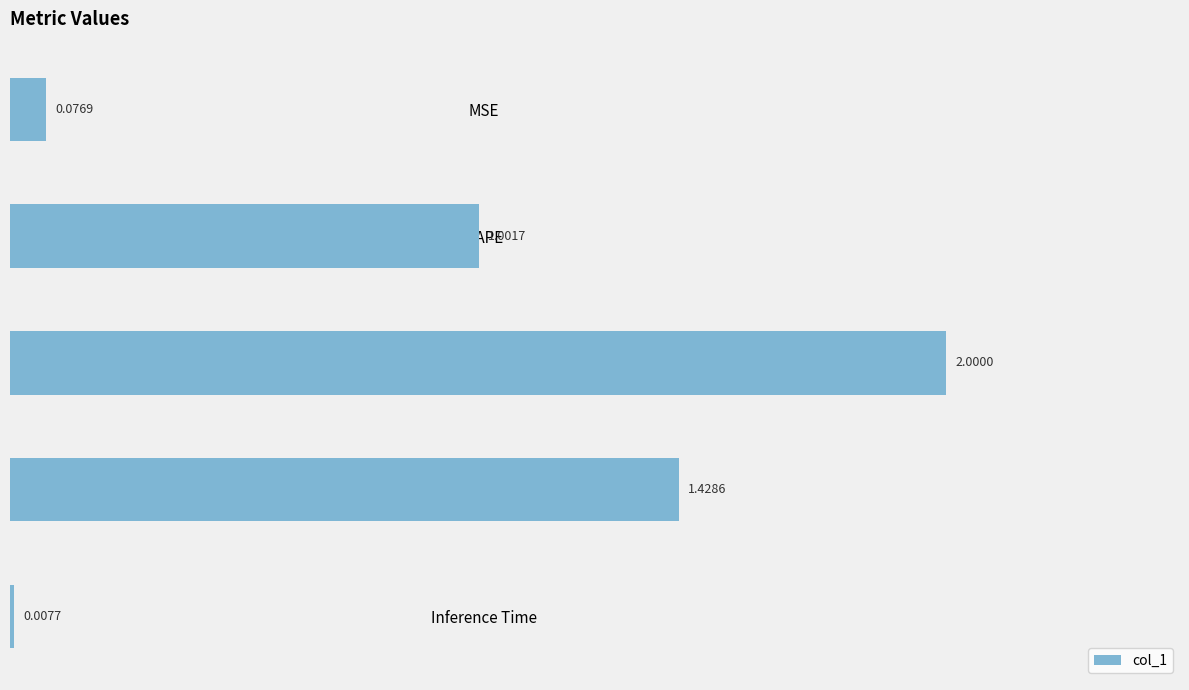

Rank the categories by value from highest to lowest.

SMAPE, Training Time, MAPE, MSE, Inference Time